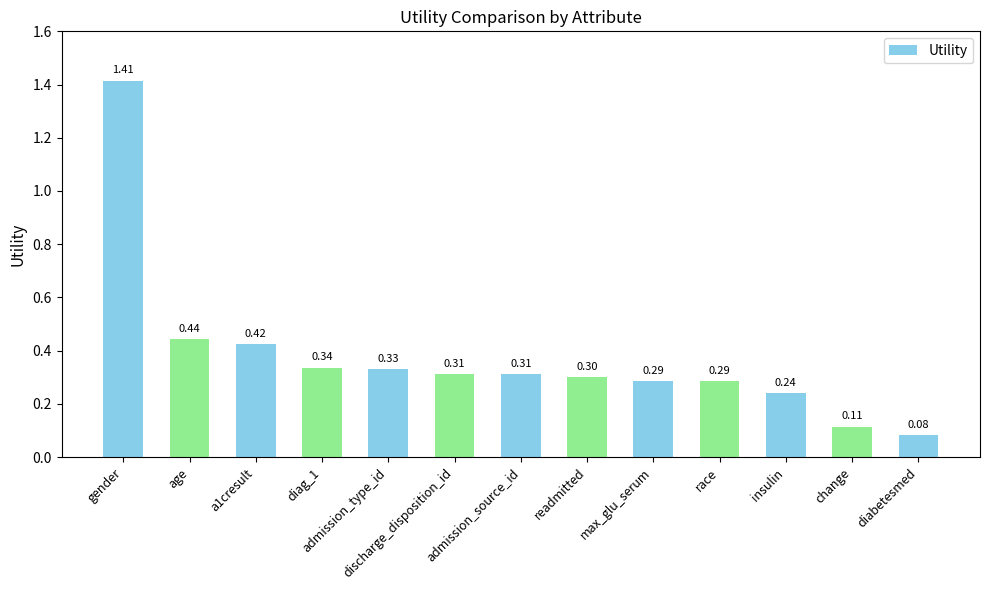

What is the sum of all values?

4.9